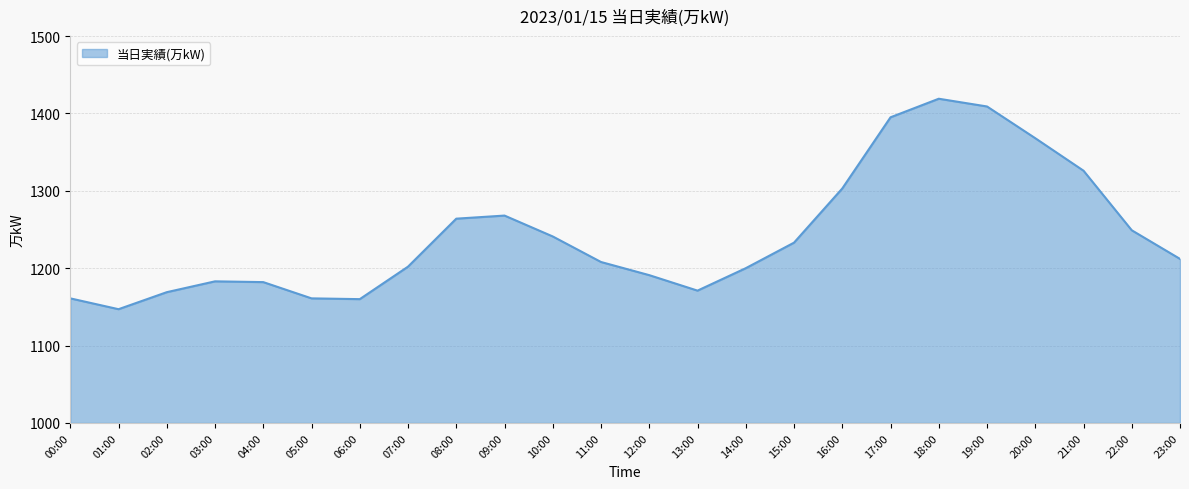

At which category does the chart reach its minimum across all series?

01:00